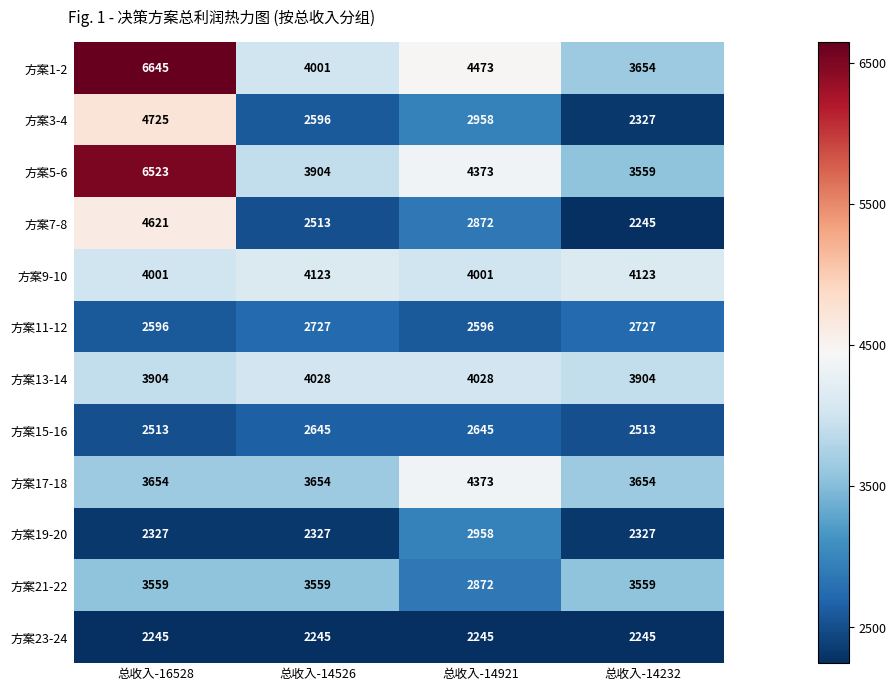

What is the difference between the highest and lowest values at 总收入-16528?

4400